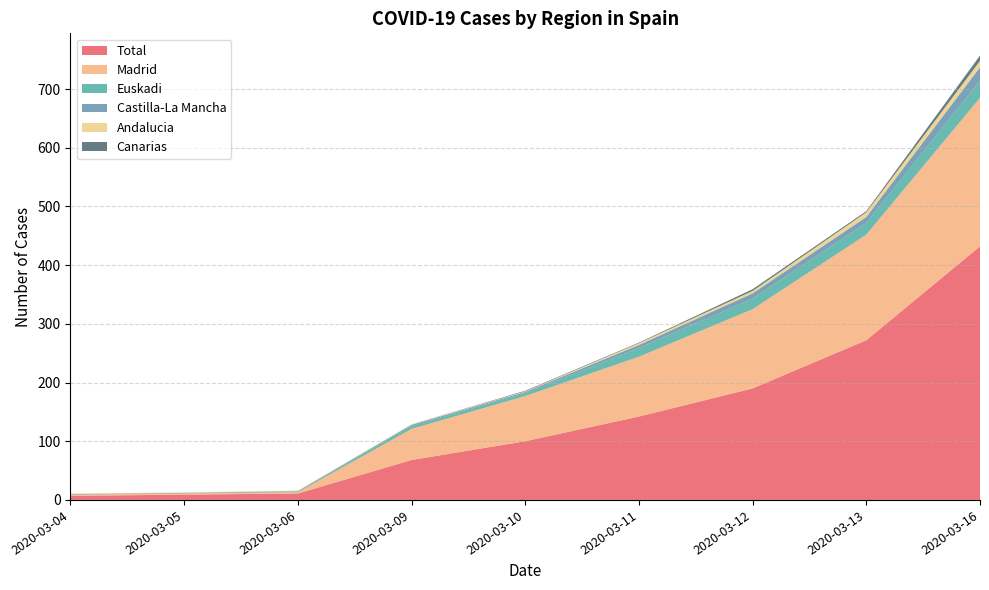

Reading left to right, what are all the values shown in this chart?

Total: 2020-03-04=7	2020-03-05=9	2020-03-06=11	2020-03-09=68	2020-03-10=100	2020-03-11=142	2020-03-12=190	2020-03-13=272	2020-03-16=432
Madrid: 2020-03-04=2	2020-03-05=2	2020-03-06=2	2020-03-09=53	2020-03-10=77	2020-03-11=102	2020-03-12=135	2020-03-13=180	2020-03-16=253
Euskadi: 2020-03-04=0	2020-03-05=0	2020-03-06=1	2020-03-09=5	2020-03-10=5	2020-03-11=15	2020-03-12=18	2020-03-13=20	2020-03-16=29
Castilla-La Mancha: 2020-03-04=1	2020-03-05=1	2020-03-06=1	2020-03-09=2	2020-03-10=2	2020-03-11=5	2020-03-12=9	2020-03-13=10	2020-03-16=23
Andalucia: 2020-03-04=1	2020-03-05=1	2020-03-06=1	2020-03-09=1	2020-03-10=1	2020-03-11=3	2020-03-12=4	2020-03-13=8	2020-03-16=11
Canarias: 2020-03-04=0	2020-03-05=0	2020-03-06=0	2020-03-09=0	2020-03-10=1	2020-03-11=1	2020-03-12=3	2020-03-13=2	2020-03-16=9